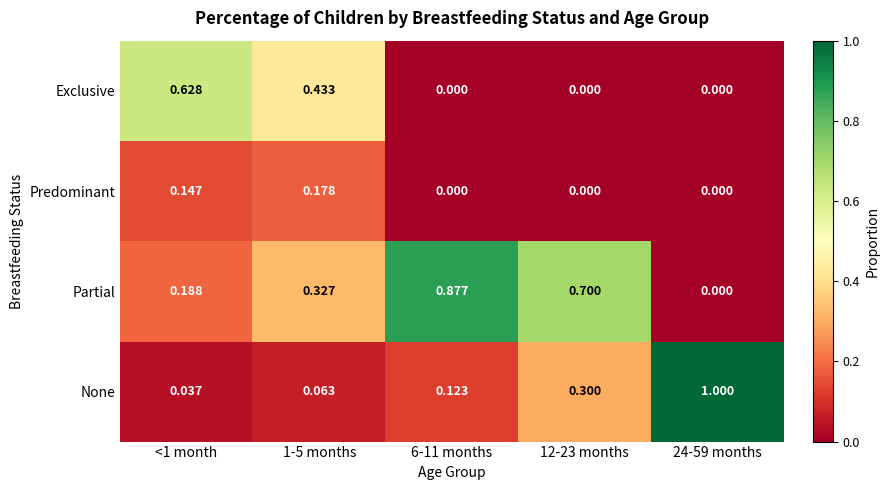

Rank the series by their average value, from highest to lowest.

Partial, None, Exclusive, Predominant